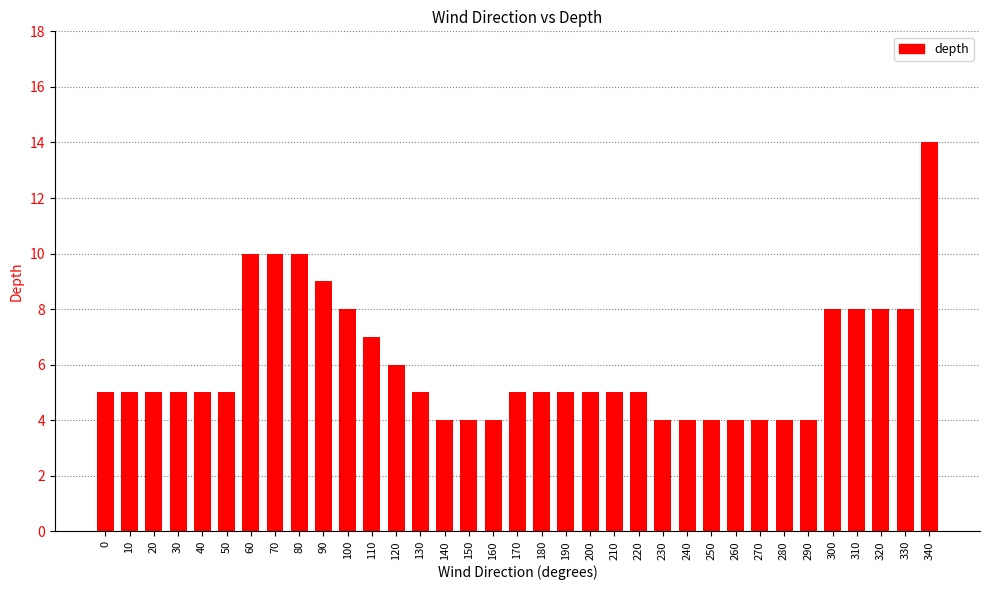

What is the minimum value shown in the chart?

4